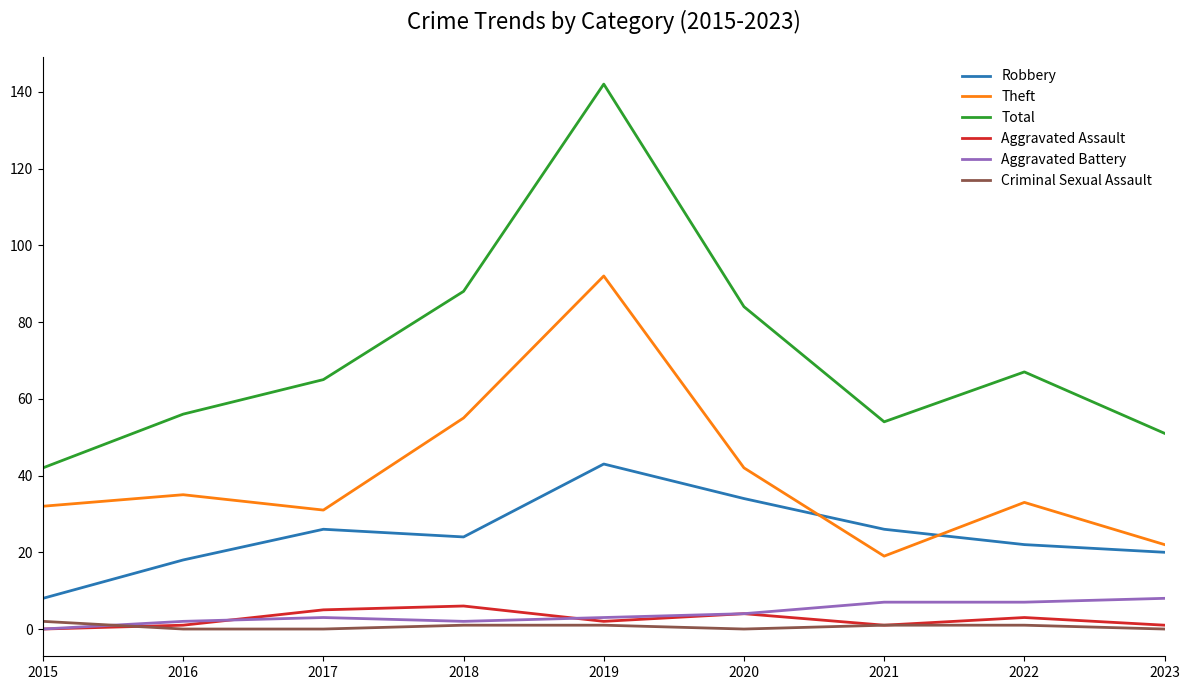

Reading left to right, list all the values displayed in this chart.

Robbery: 2015=8	2016=18	2017=26	2018=24	2019=43	2020=34	2021=26	2022=22	2023=20
Theft: 2015=32	2016=35	2017=31	2018=55	2019=92	2020=42	2021=19	2022=33	2023=22
Total: 2015=42	2016=56	2017=65	2018=88	2019=142	2020=84	2021=54	2022=67	2023=51
Aggravated Assault: 2015=0	2016=1	2017=5	2018=6	2019=2	2020=4	2021=1	2022=3	2023=1
Aggravated Battery: 2015=0	2016=2	2017=3	2018=2	2019=3	2020=4	2021=7	2022=7	2023=8
Criminal Sexual Assault: 2015=2	2016=0	2017=0	2018=1	2019=1	2020=0	2021=1	2022=1	2023=0